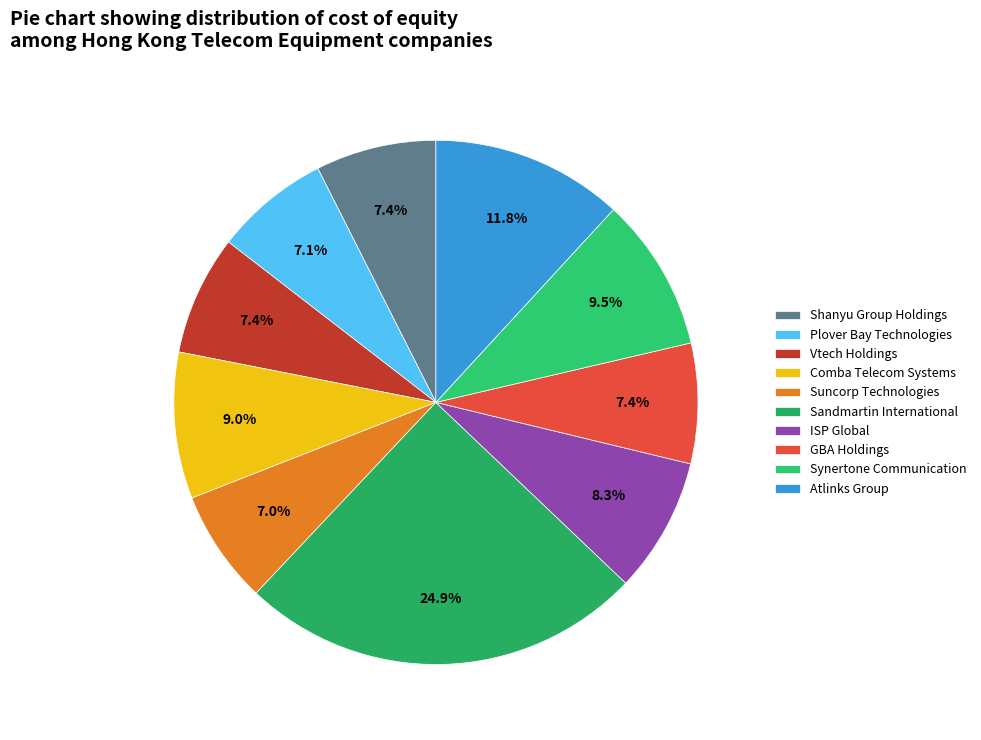

Is the sum of Shanyu Group Holdings and GBA Holdings greater than half?

No